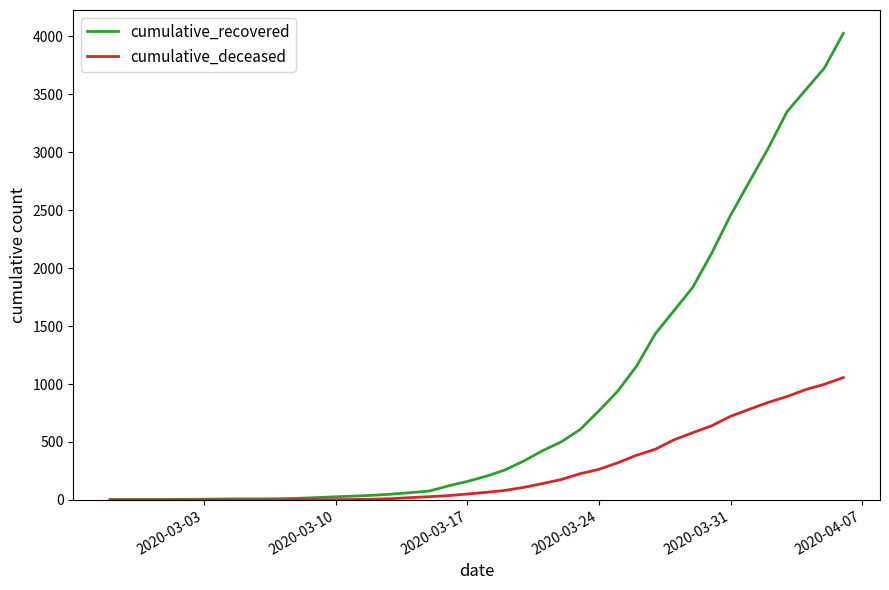

Which series has the widest spread of values?

cumulative_recovered